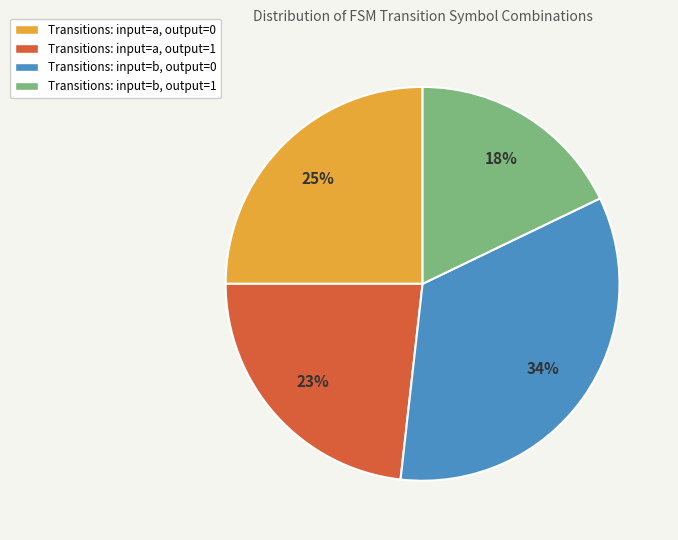

Between Transitions: input=a, output=1 and Transitions: input=a, output=0, which is larger?

Transitions: input=a, output=0